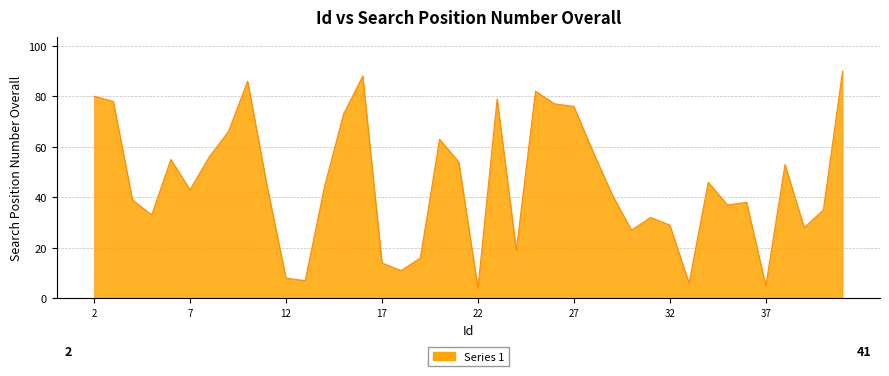

What is the maximum value shown in the chart?

90